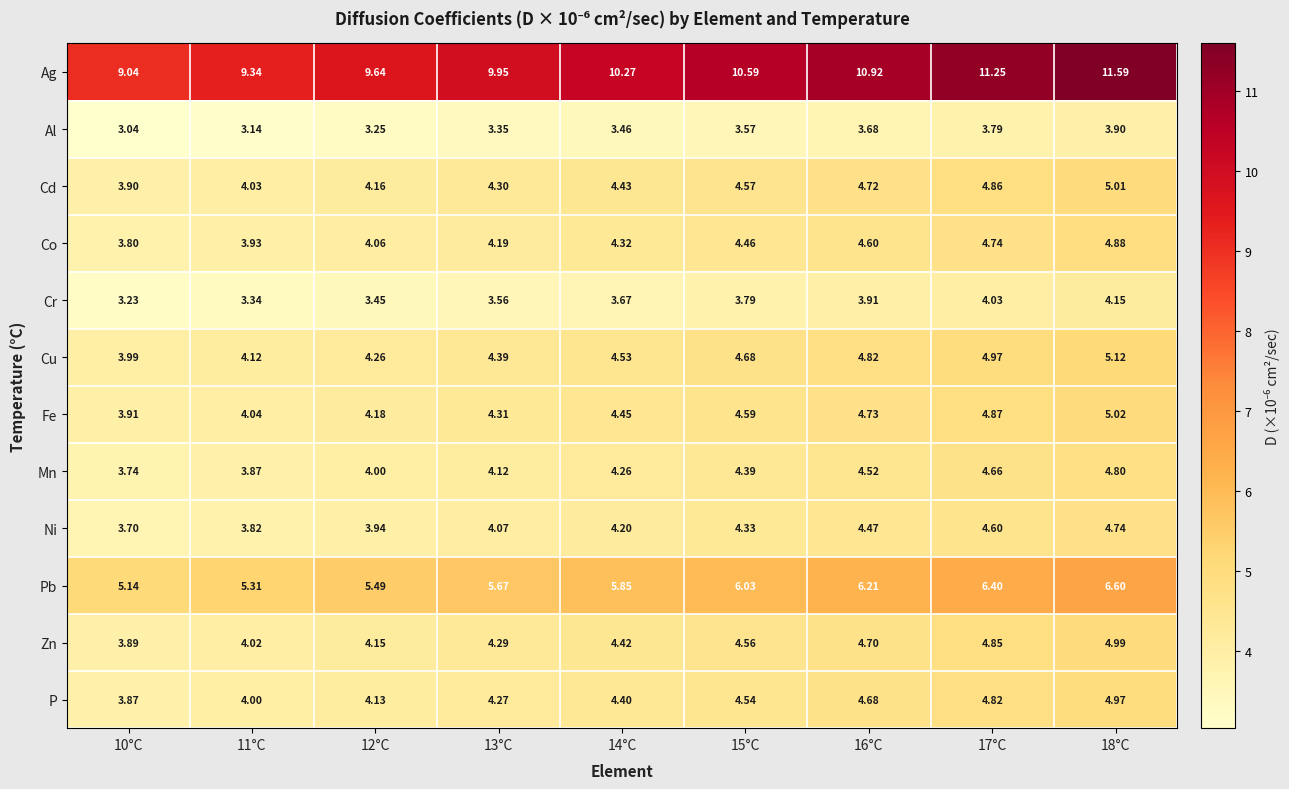

Rank the series by their maximum value, from lowest to highest.

Al, Cr, Ni, Mn, Co, P, Zn, Cd, Fe, Cu, Pb, Ag